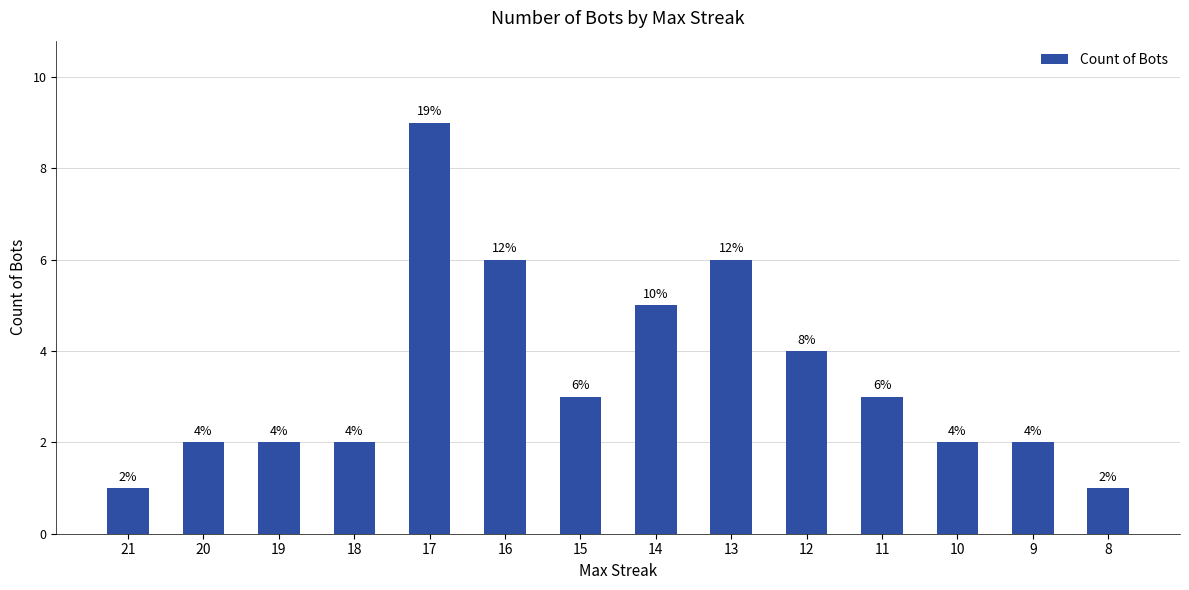

What is the value of the 14th bar from the left?

1